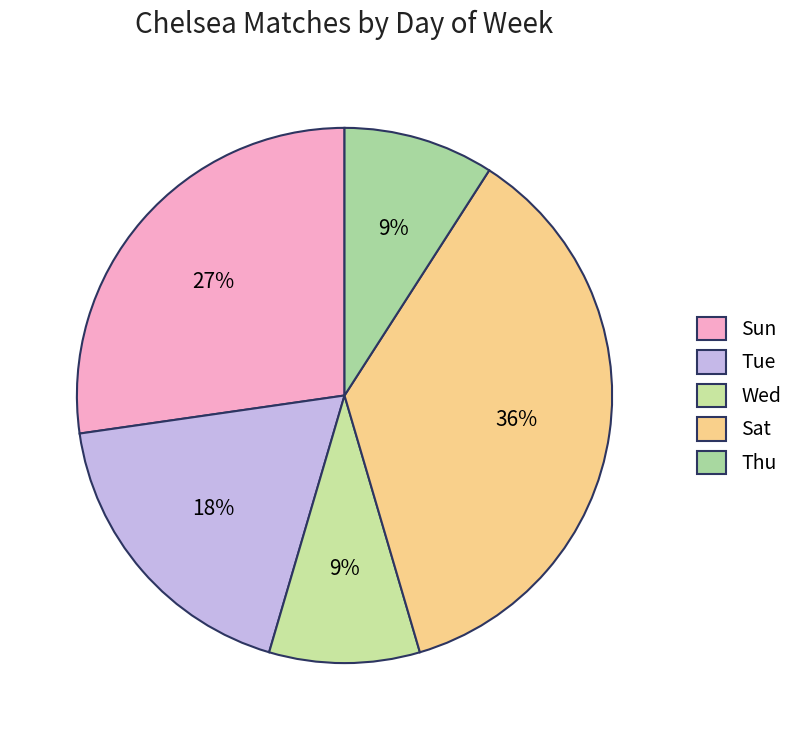

The Sat slice represents 1% of the pie. True or false?

False